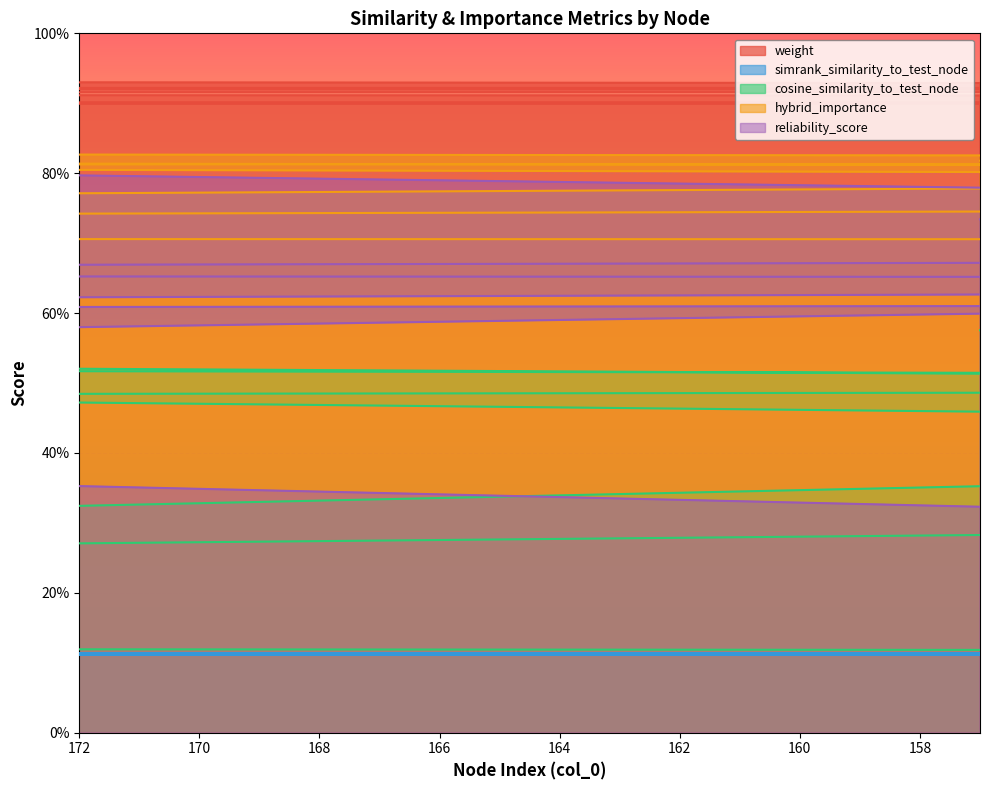

What is the greatest value displayed?

0.9